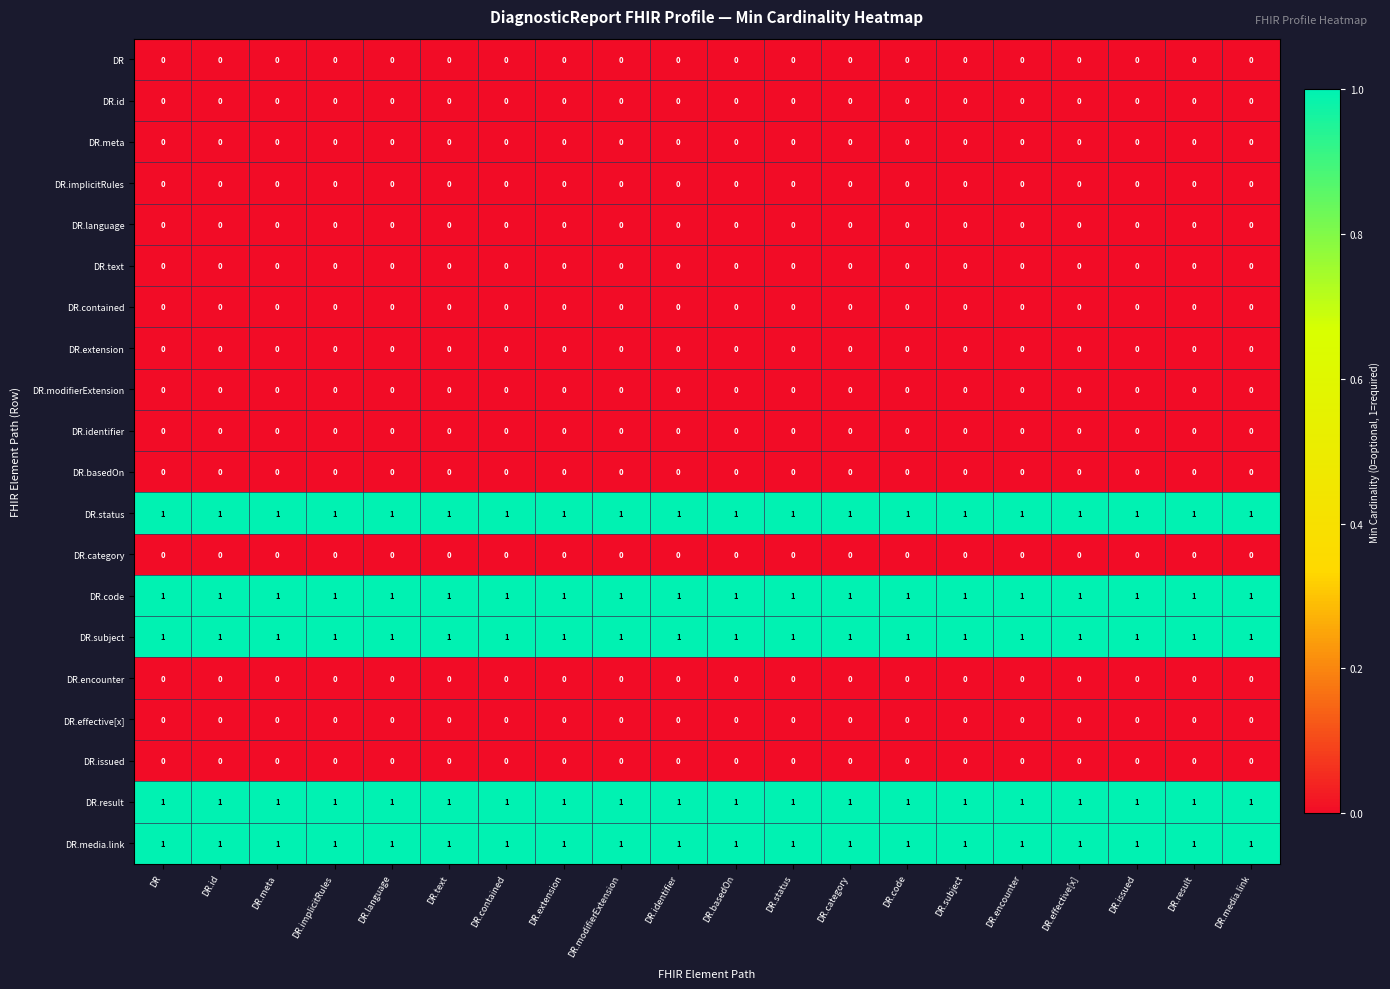

At how many categories does at least one series exceed 0?

20